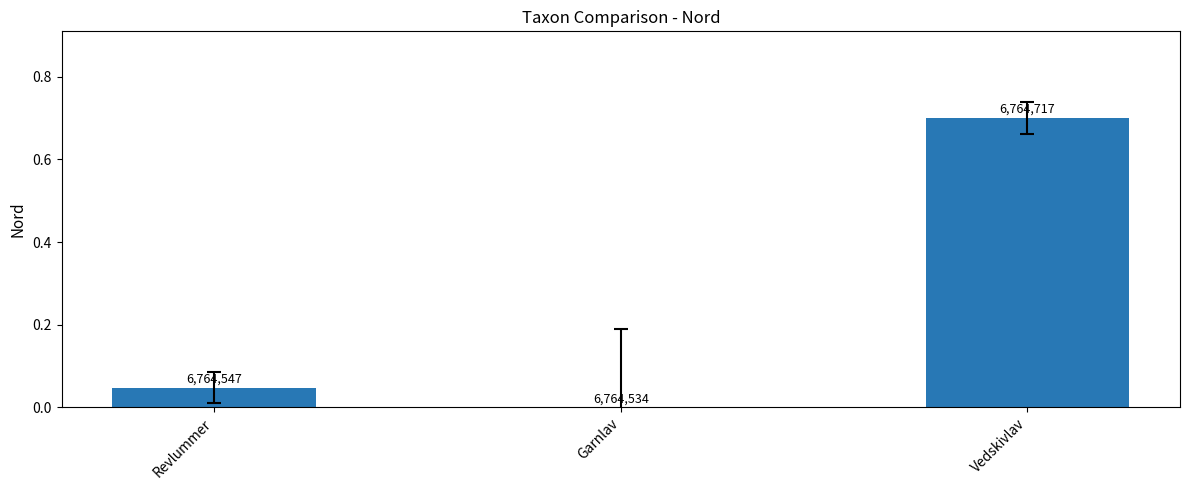

At which label is the value closest to 0?

Garnlav